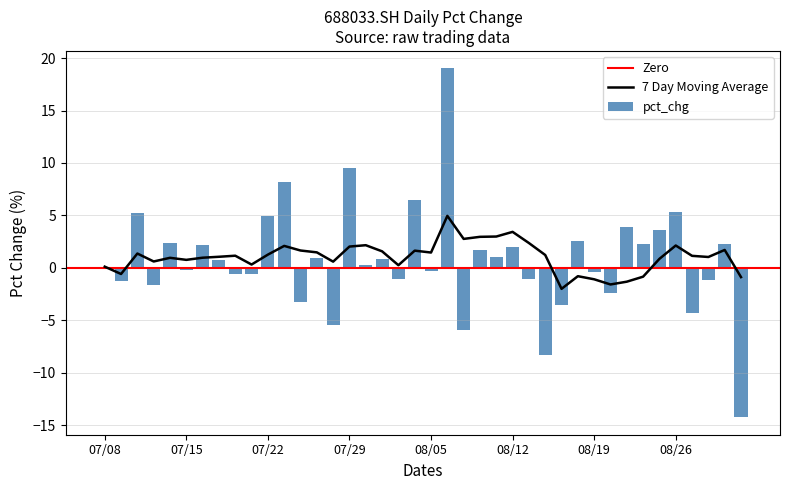

Which category has the highest value across all series?

20210806